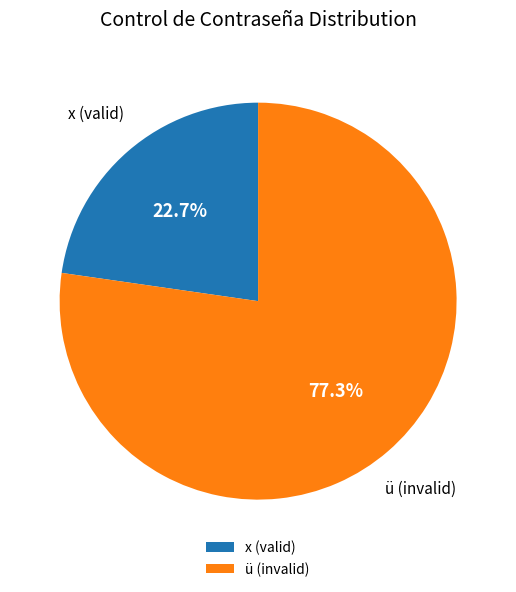

How many slices are in this pie chart?

2